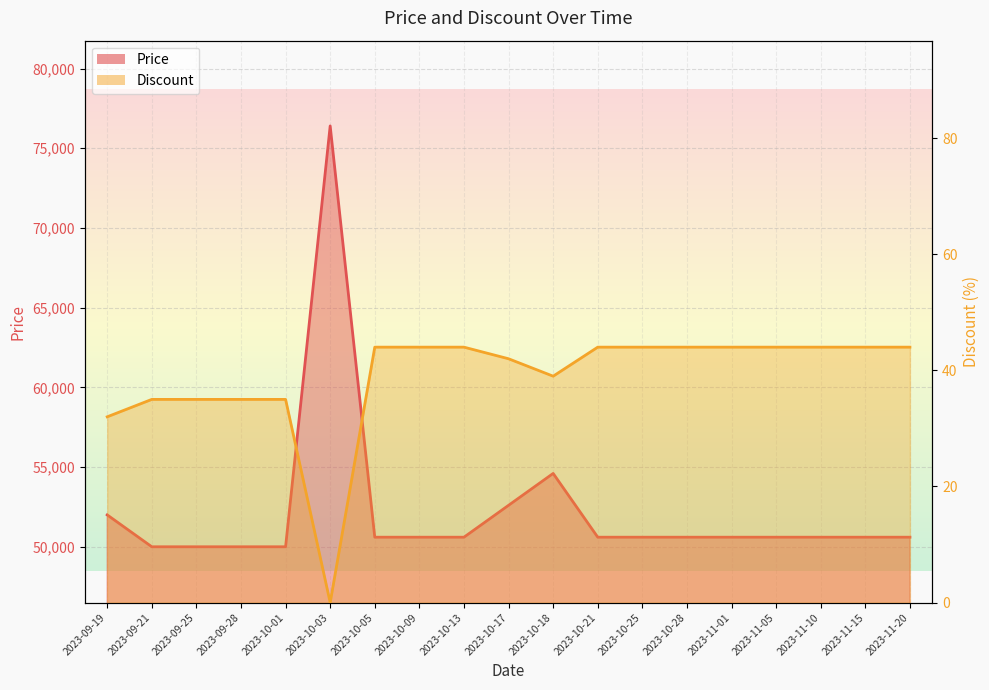

True or false: Price has more than 2 points higher than both neighbors.

False